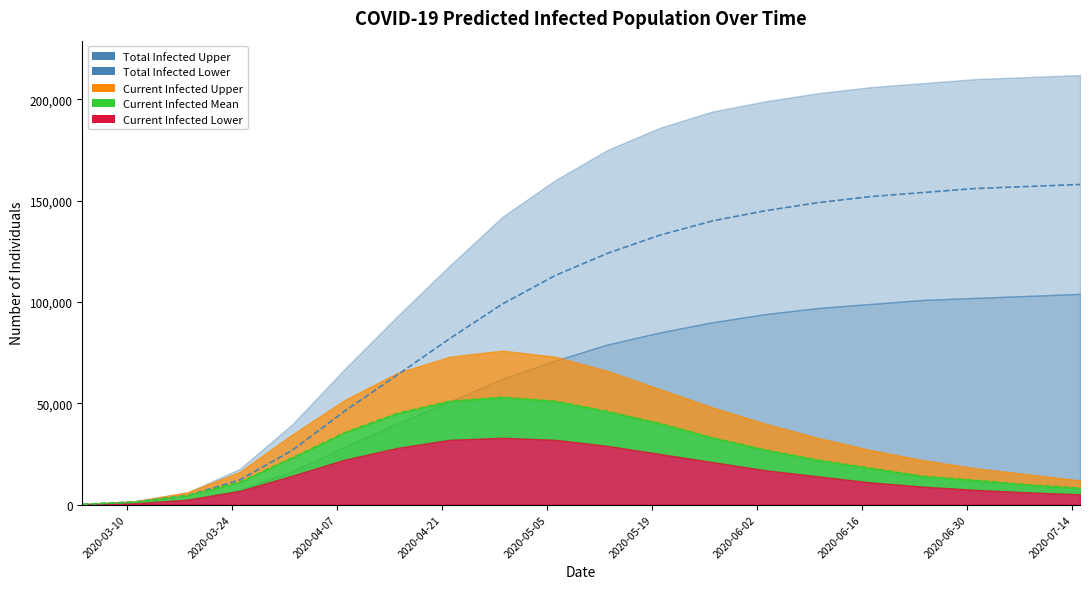

What is the label of the 12th point from the right?

2020-04-29